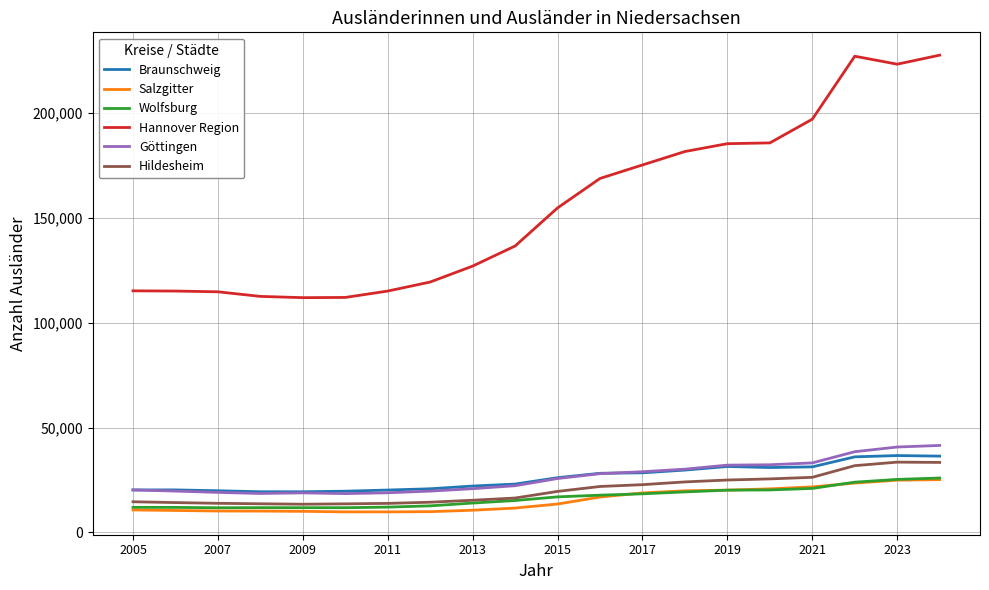

Which series has the largest range (max minus min)?

Hannover Region